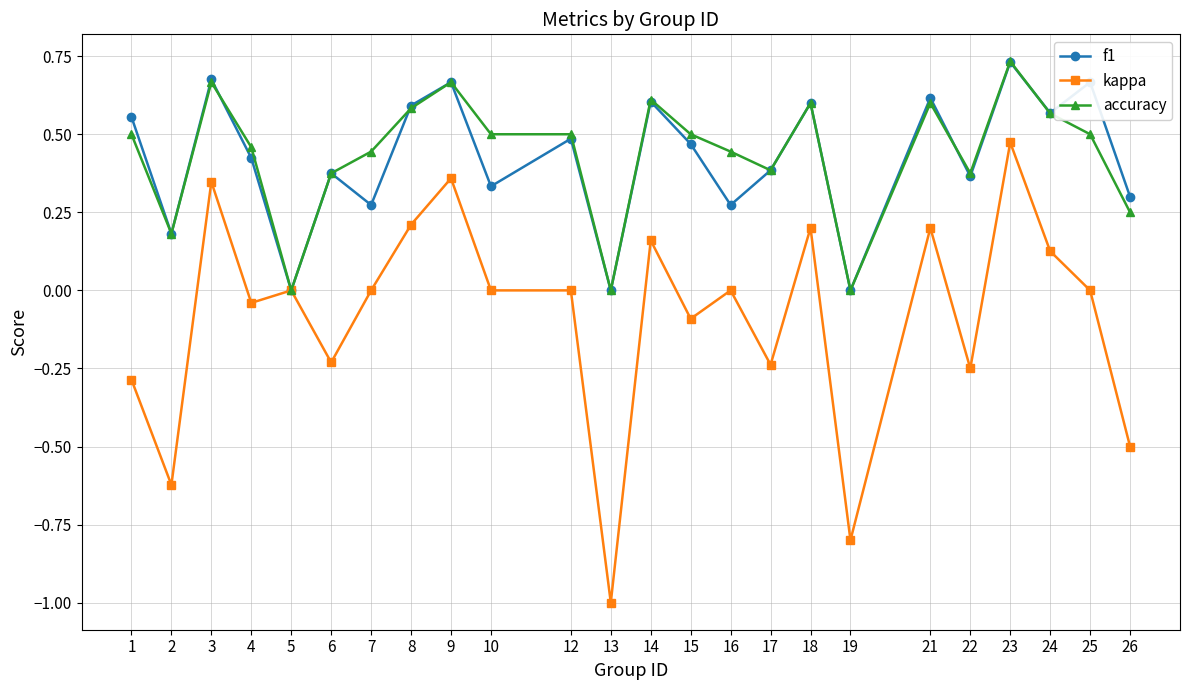

At which category is the sum across all series the highest?

23